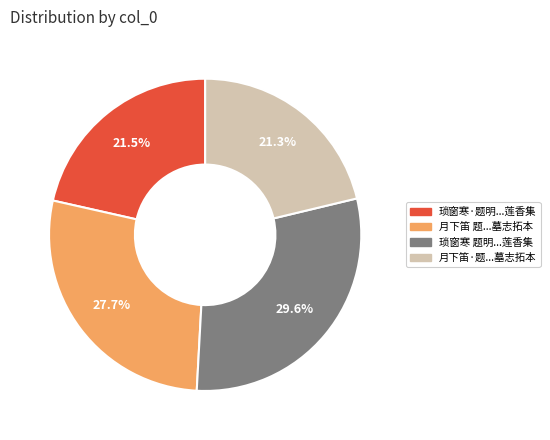

Is there a majority slice in this chart?

No